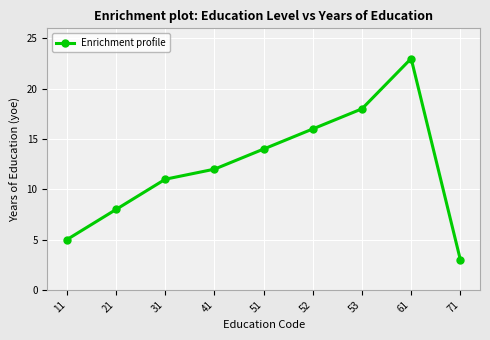

What is the sum of the values at 51 and 31?

25